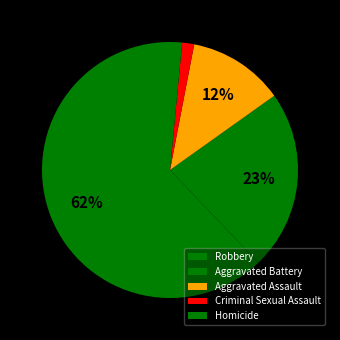

How many segments does this pie chart have?

5